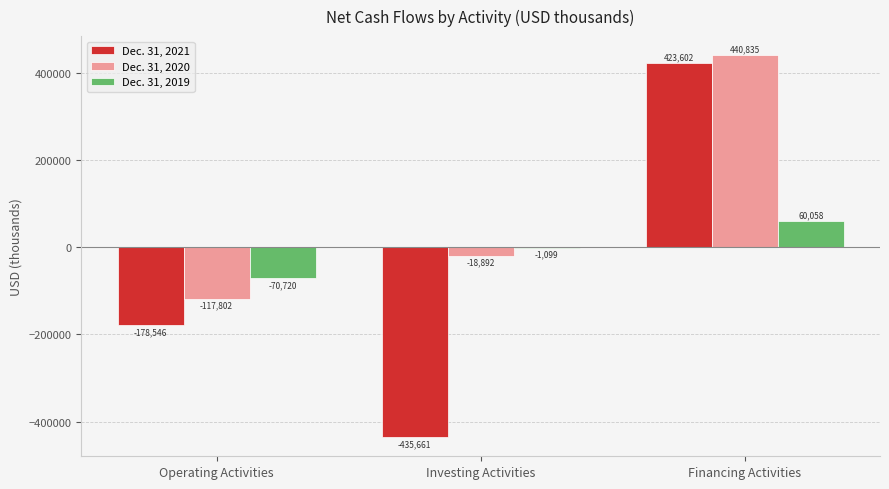

How many positive values does the Dec. 31, 2020 series have?

1